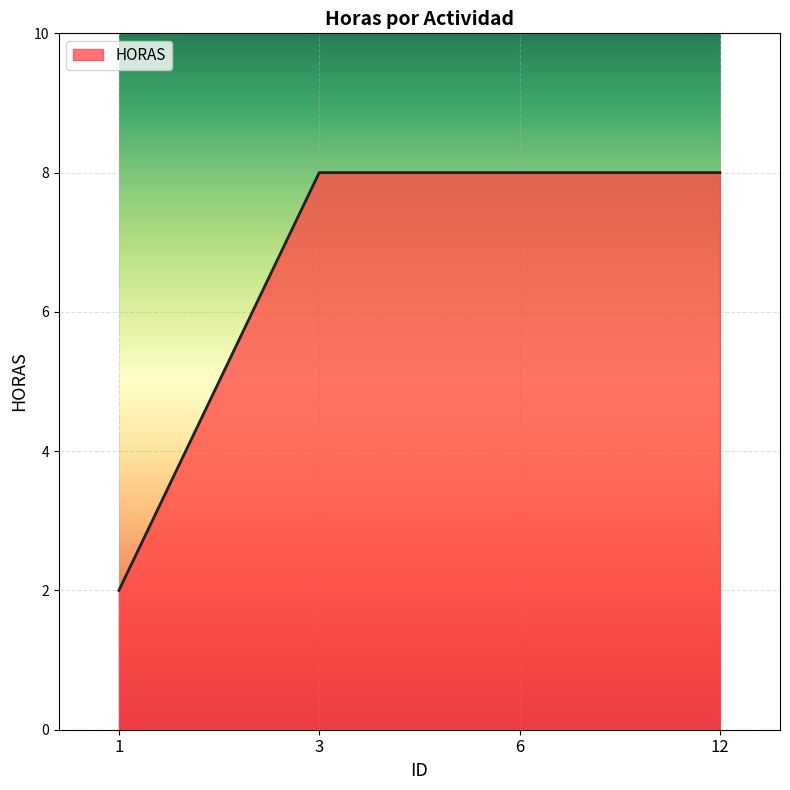

What is the difference between the maximum and minimum values?

6